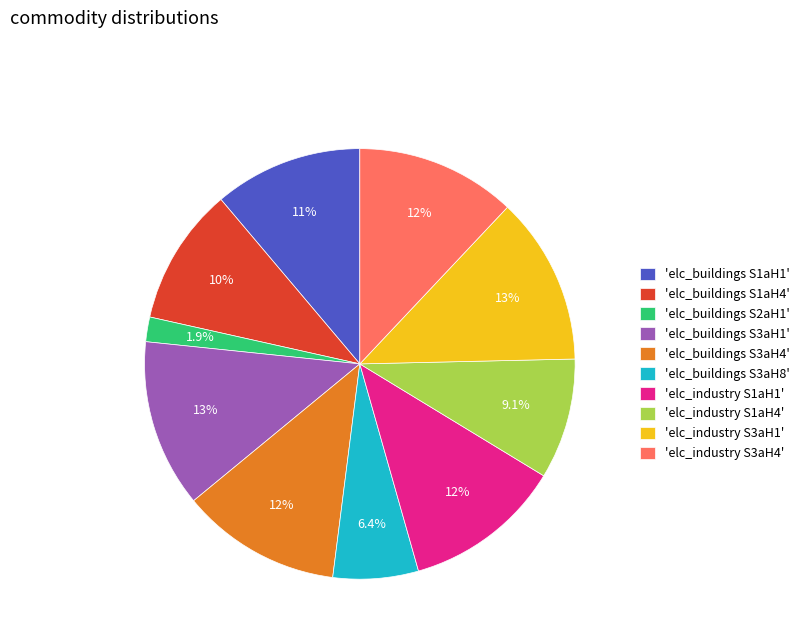

Which category has the smallest portion of the pie?

'elc_buildings S2aH1'